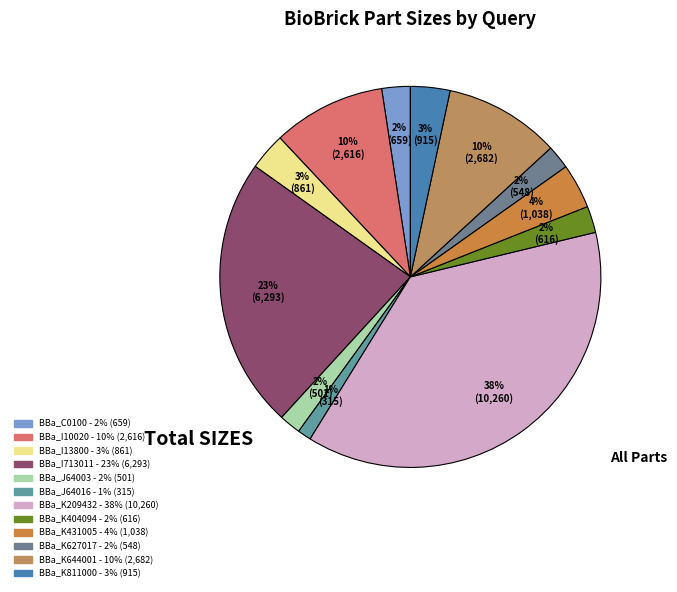

Count the number of slices in the pie.

12